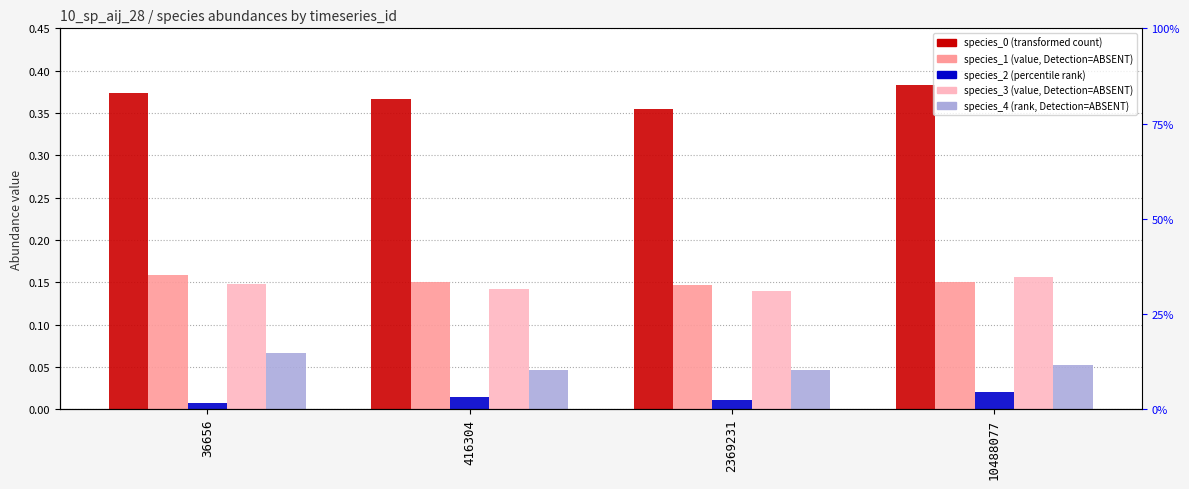

Reading left to right, what are all the values shown in this chart?

species_0: 36656=0.4	416304=0.4	2369231=0.4	10488077=0.4
species_1: 36656=0.2	416304=0.2	2369231=0.1	10488077=0.2
species_2: 36656=0.0	416304=0.0	2369231=0.0	10488077=0.0
species_3: 36656=0.1	416304=0.1	2369231=0.1	10488077=0.2
species_4: 36656=0.1	416304=0.0	2369231=0.0	10488077=0.1